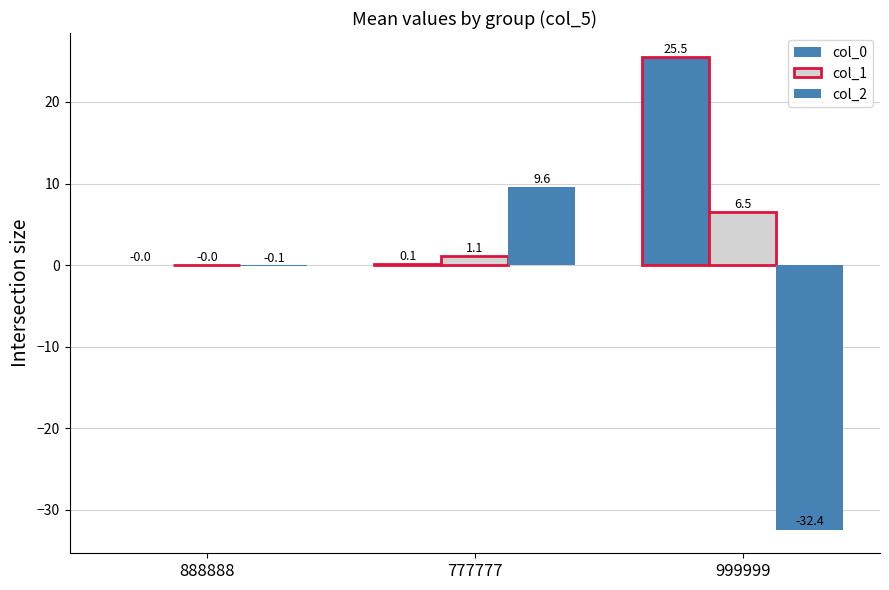

How many values in the col_1 series exceed 1?

2